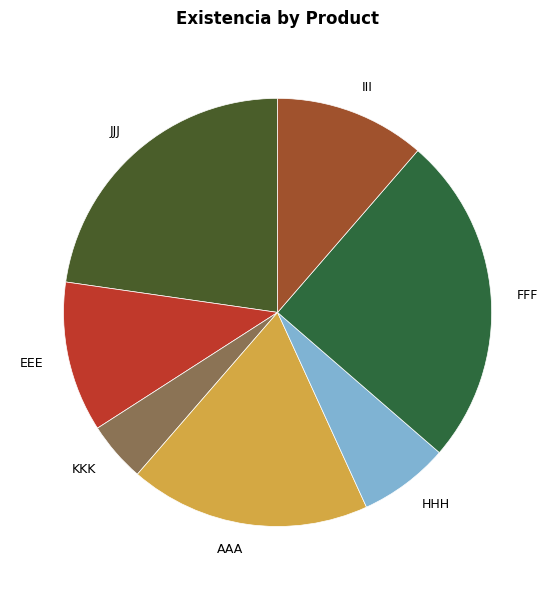

Does any single category account for the majority?

No